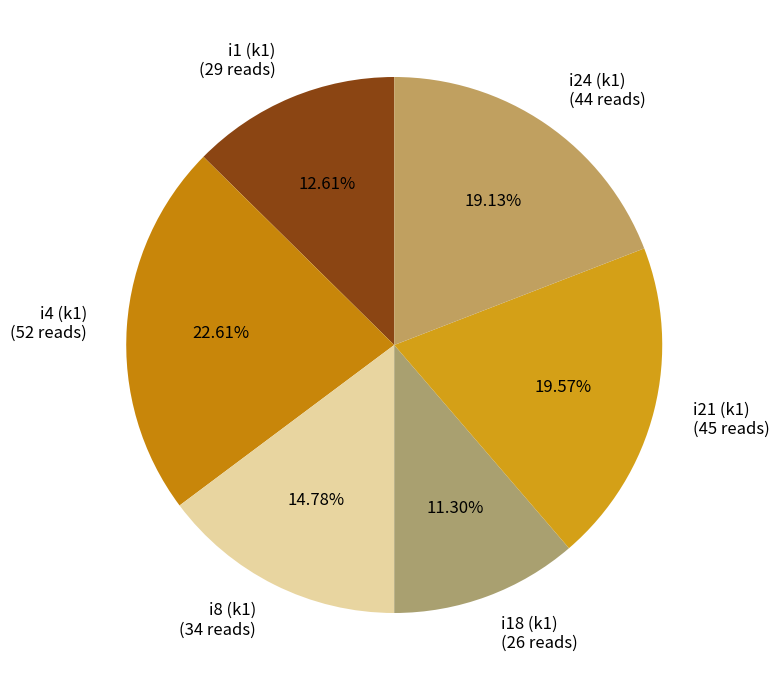

Is the sum of i21 (k1) (45 reads) and i4 (k1) (52 reads) greater than half?

No